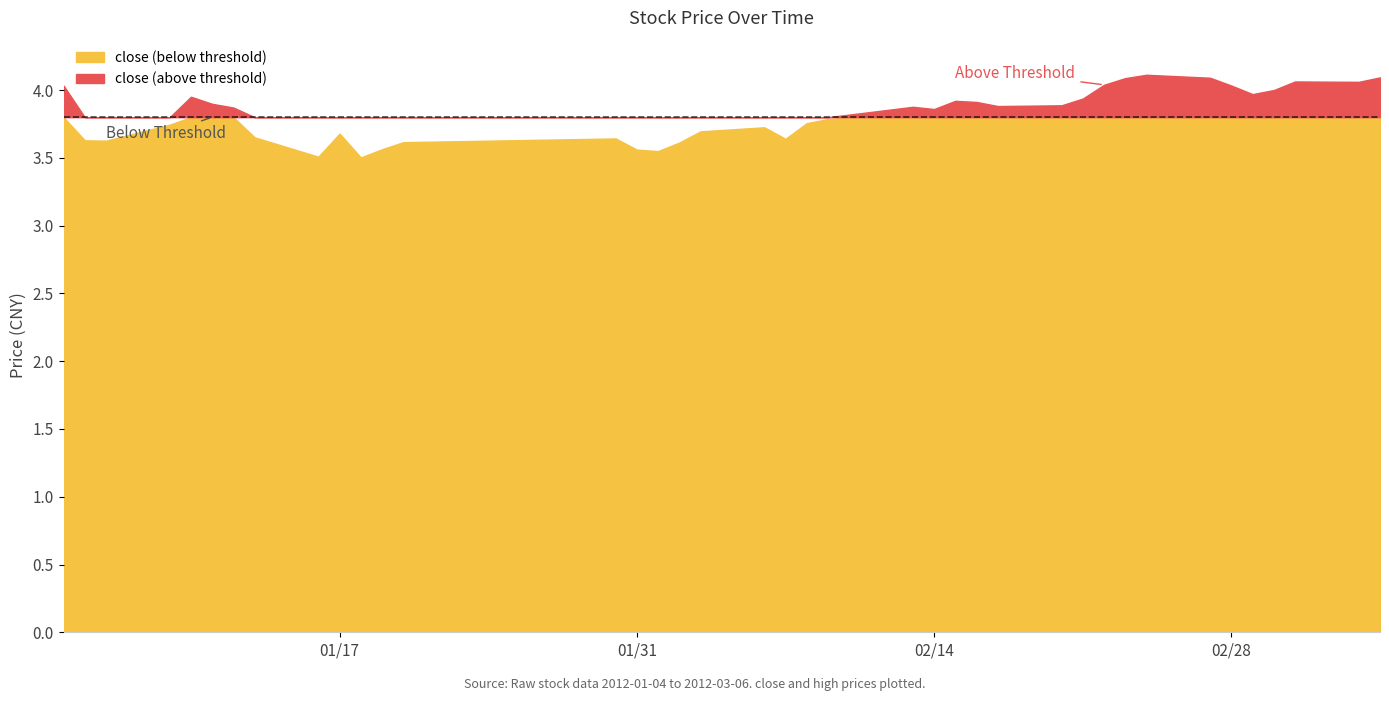

What is the difference between the second highest and minimum values in the high series?

0.6